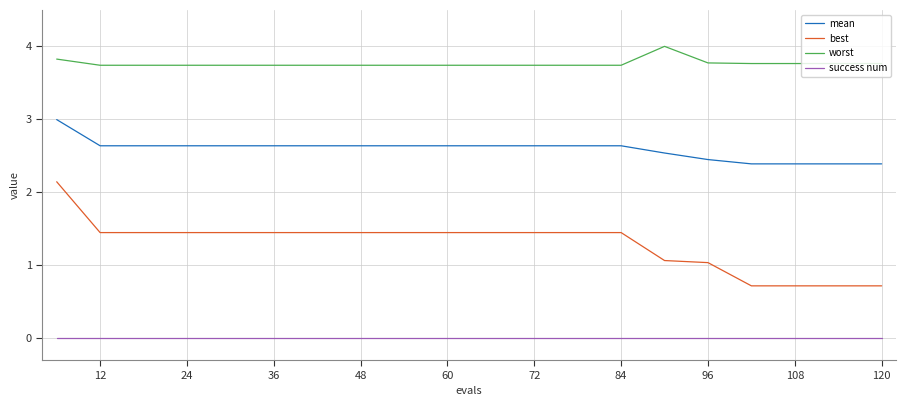

Which series has the largest total across all categories?

worst